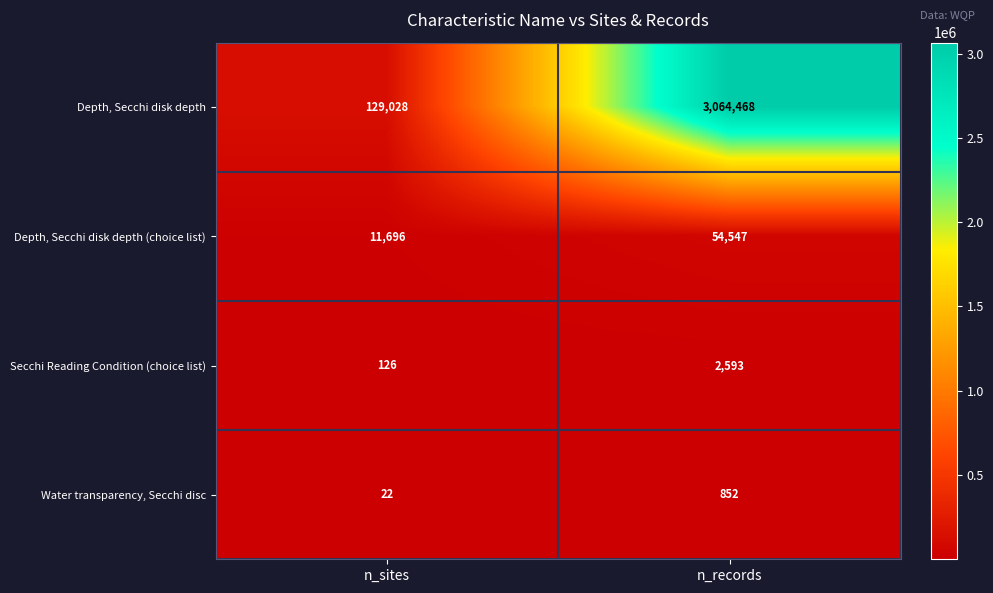

How many series are shown in this chart?

4